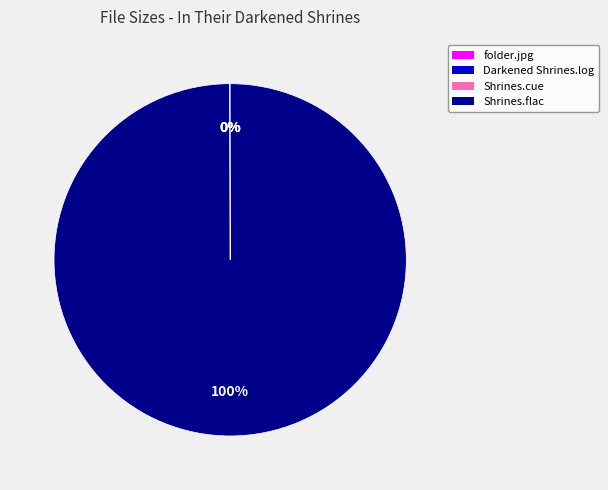

To the nearest percent, what is the average slice percentage?

25%